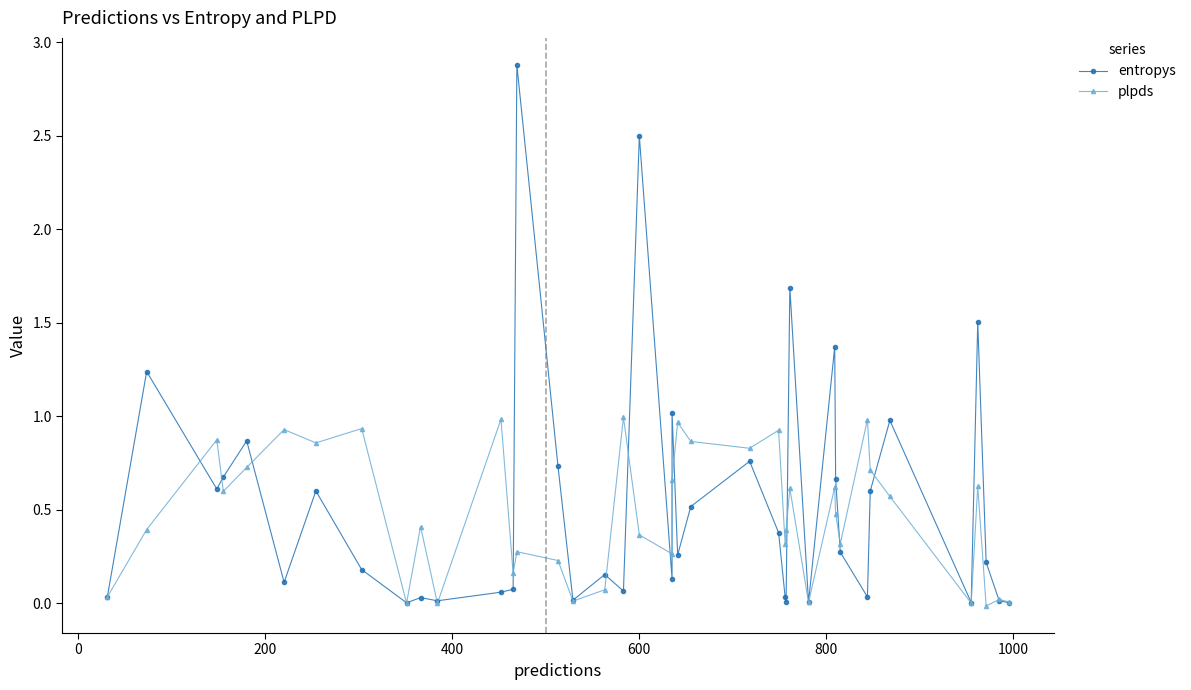

Rank the series by their maximum value, from highest to lowest.

entropys, plpds